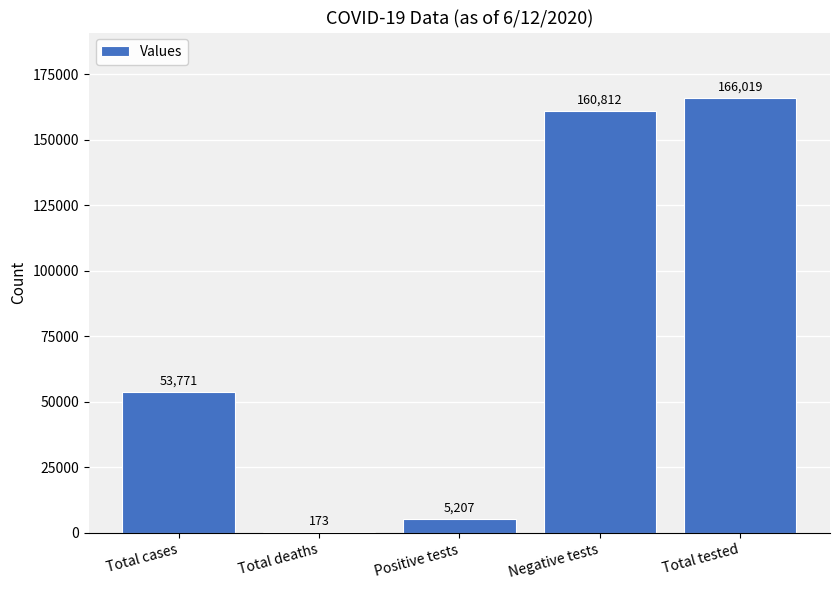

Reading right to left, list all the values displayed in this chart.

Total tested=166019	Negative tests=160812	Positive tests=5207	Total deaths=173	Total cases=53771